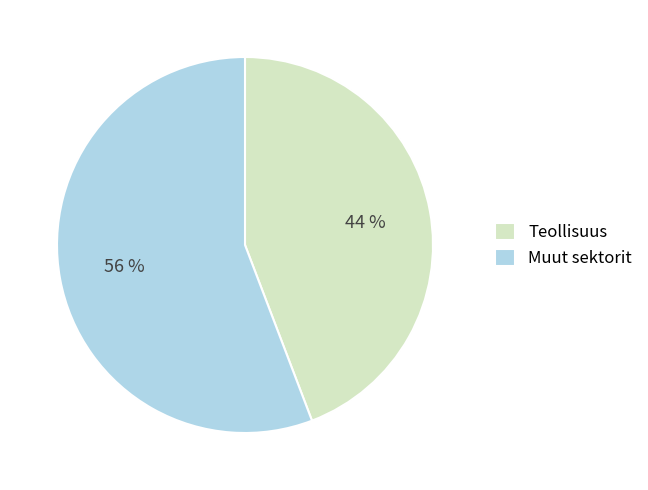

Rank the categories by value from highest to lowest.

Muut sektorit, Teollisuus